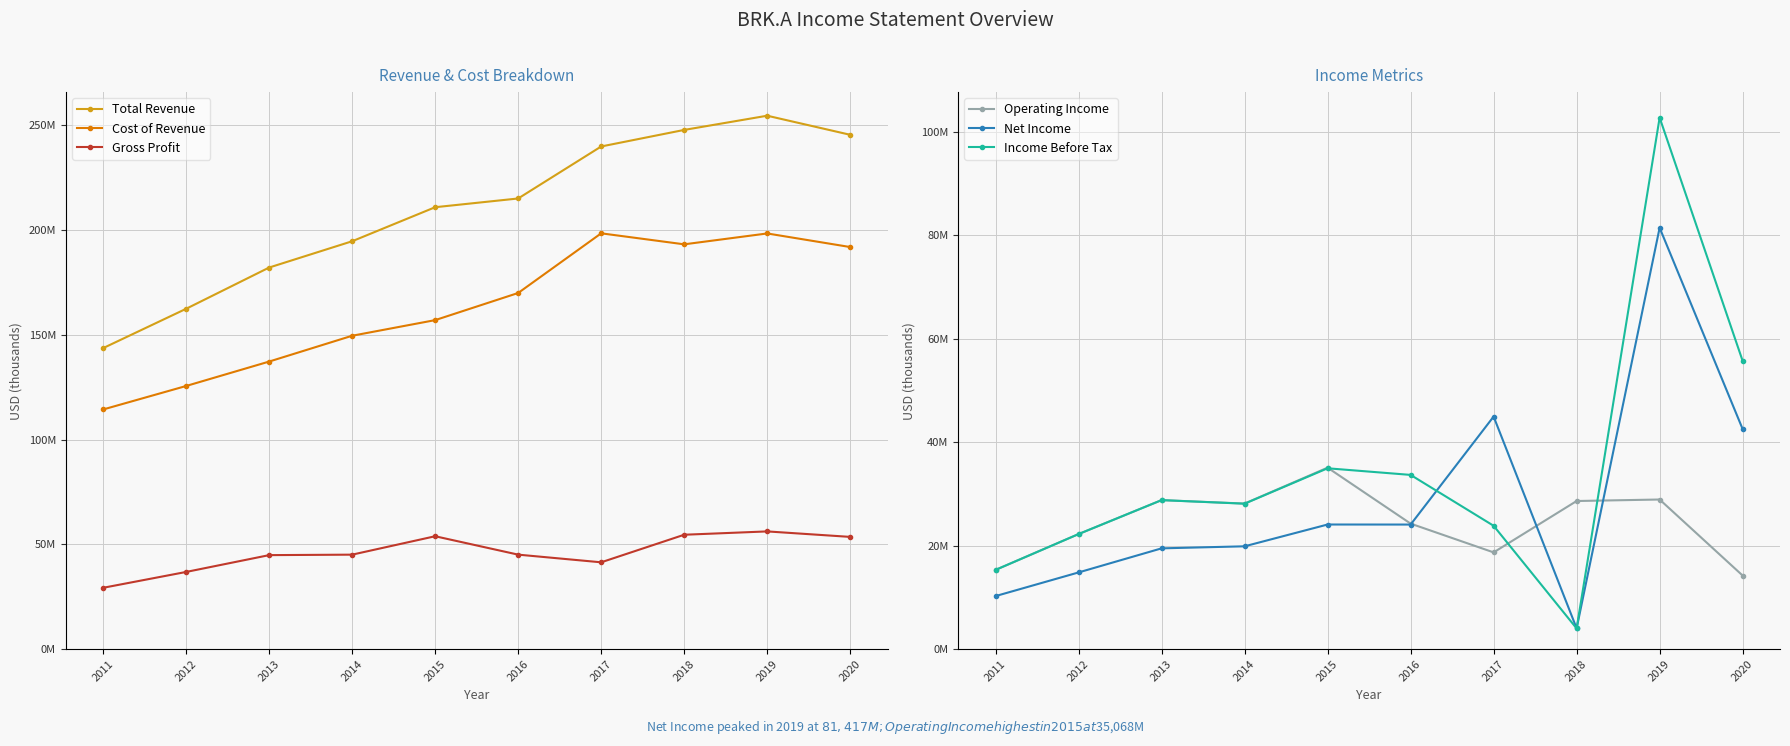

True or false: Net Income has more than 0 points higher than both neighbors.

True